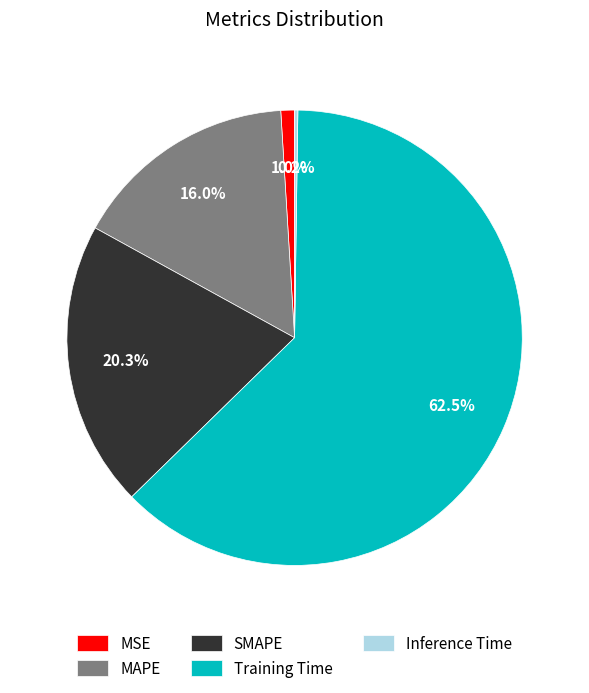

Is there any slice that represents more than half of the pie?

Yes